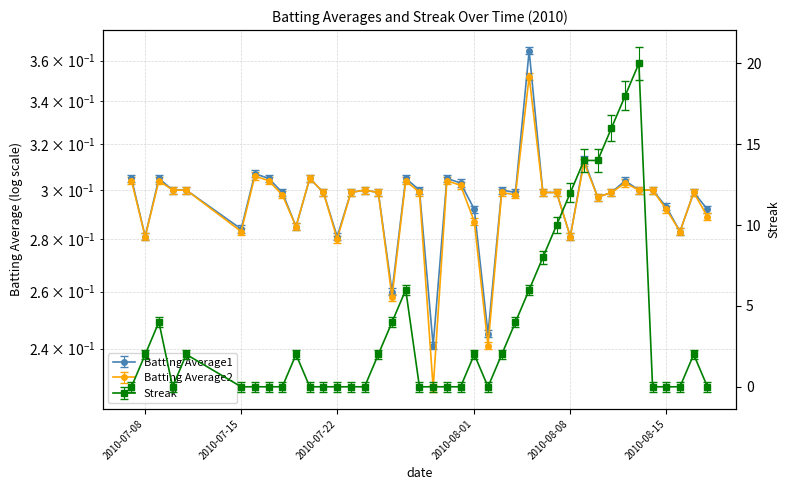

True or false: Batting Average1 and Streak intersect in this chart.

True